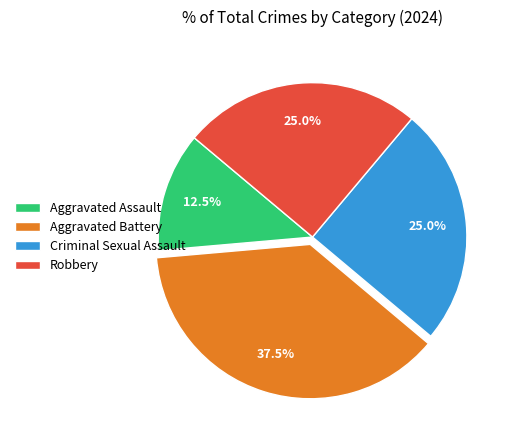

What portion of the pie excludes Aggravated Battery?

62.5%